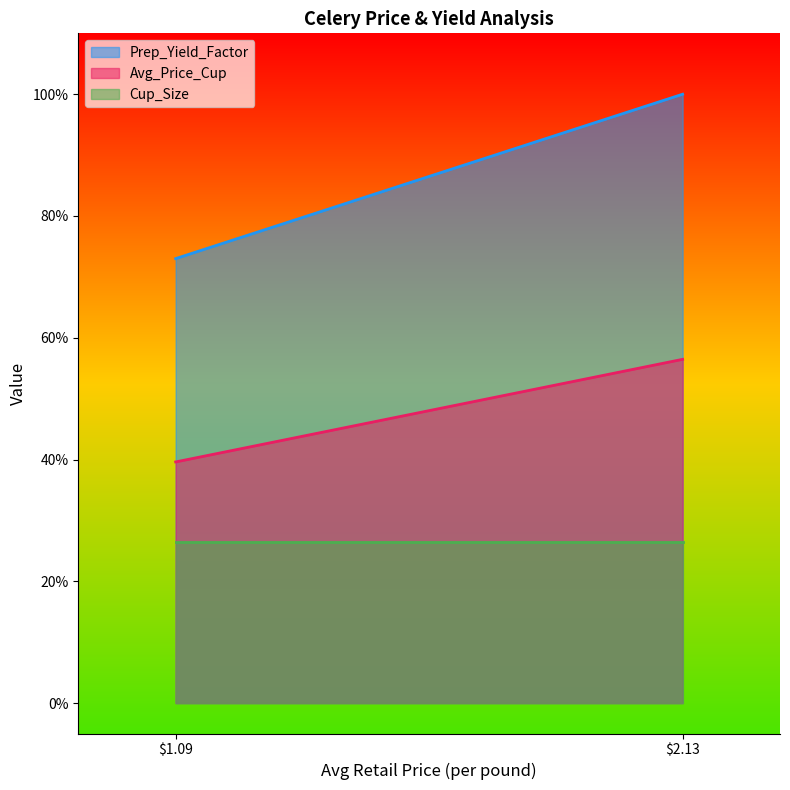

What is the smallest value displayed?

0.3